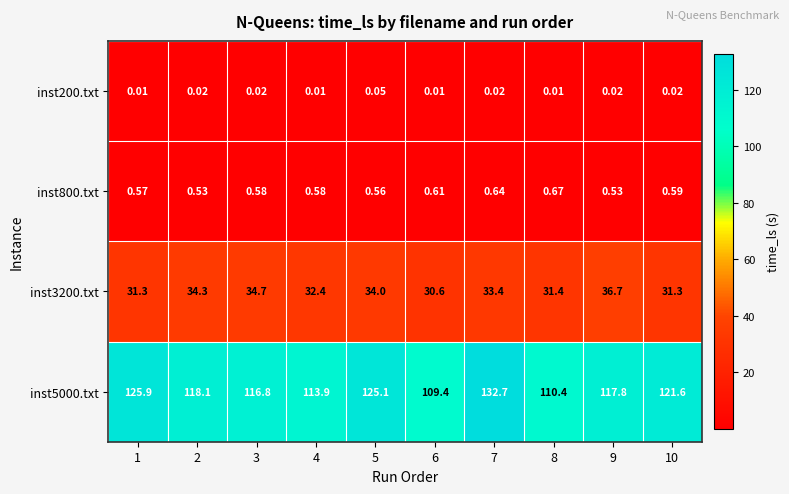

At which category is the sum across all series the highest?

7